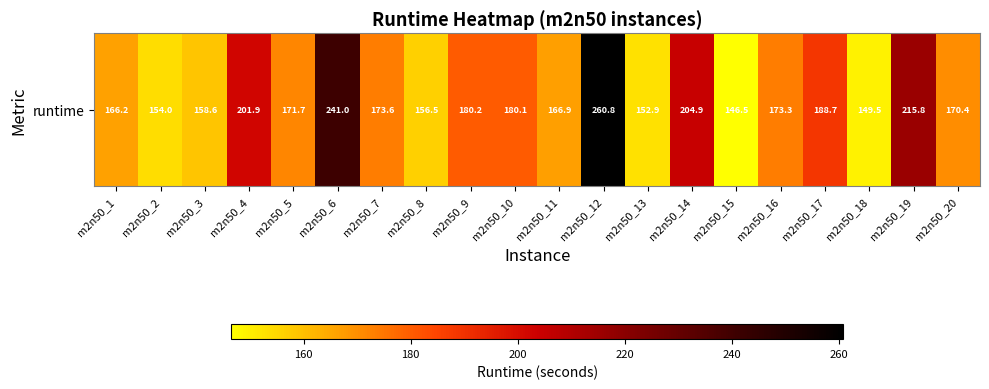

Approximately how many times larger is the value at m2n50_10 compared to m2n50_8?

1.2